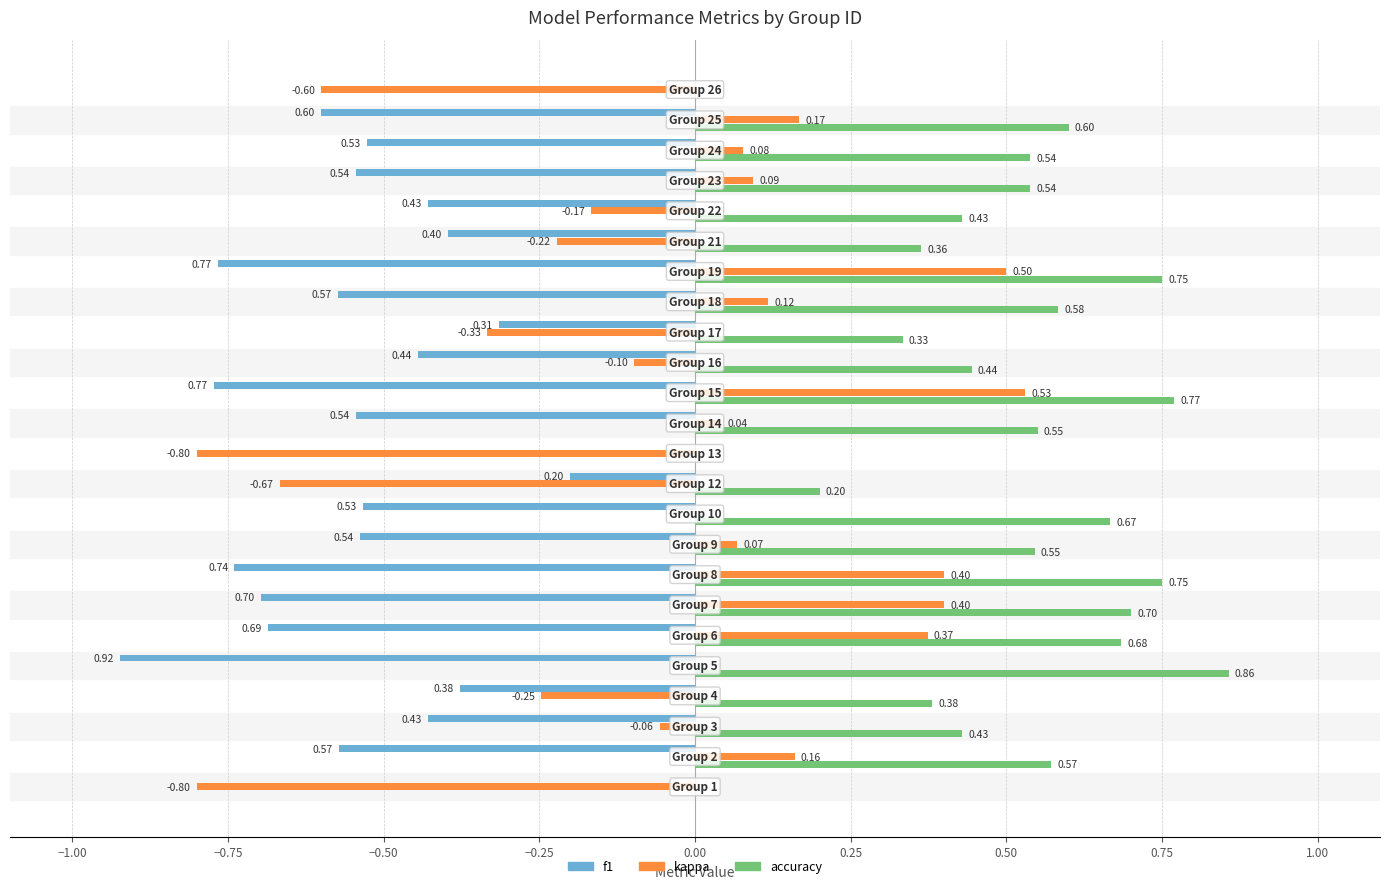

What is the sum of all f1 values?

-11.6